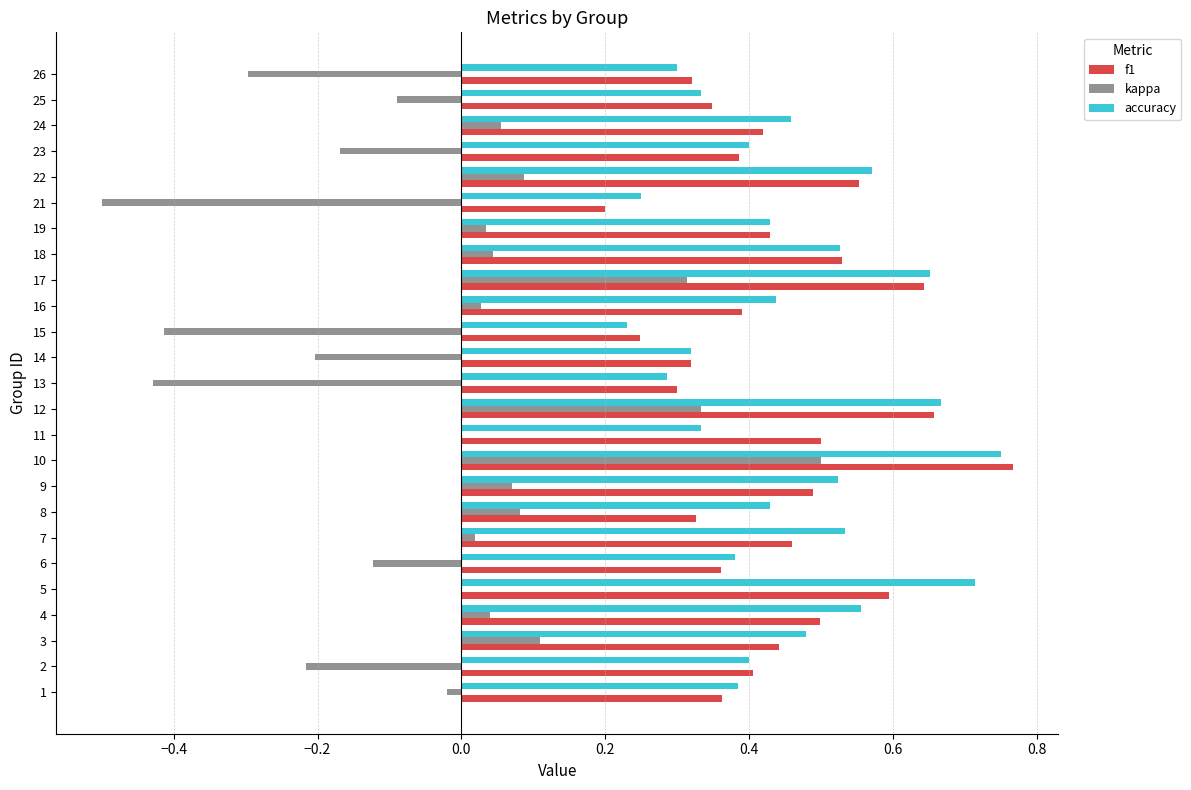

At which category is the sum across all series the highest?

10